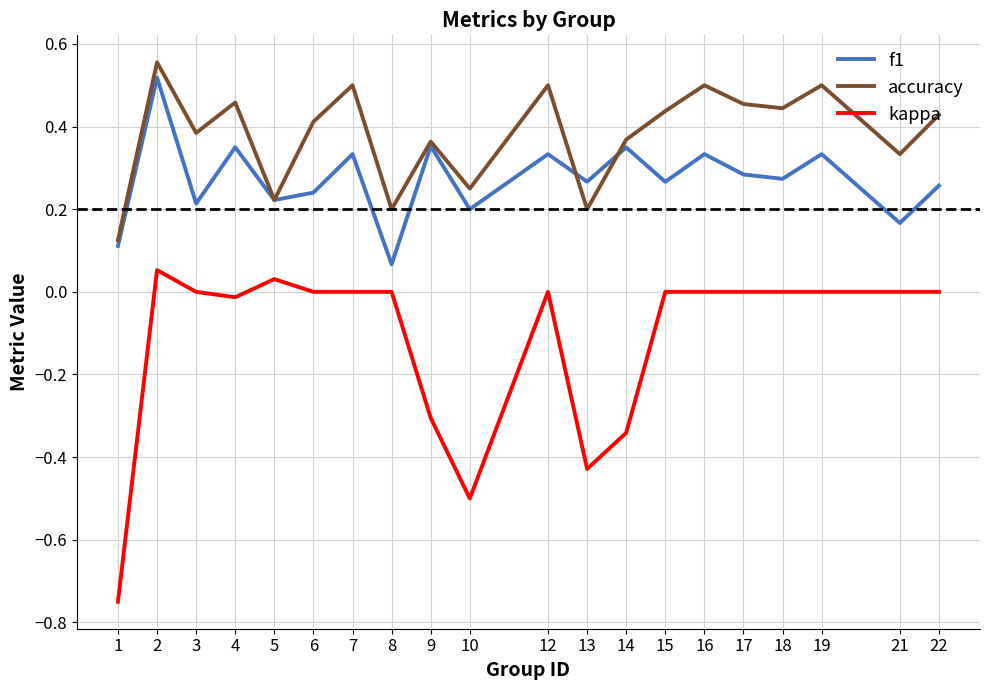

The value of kappa at 12 is 0.0. True or false?

True